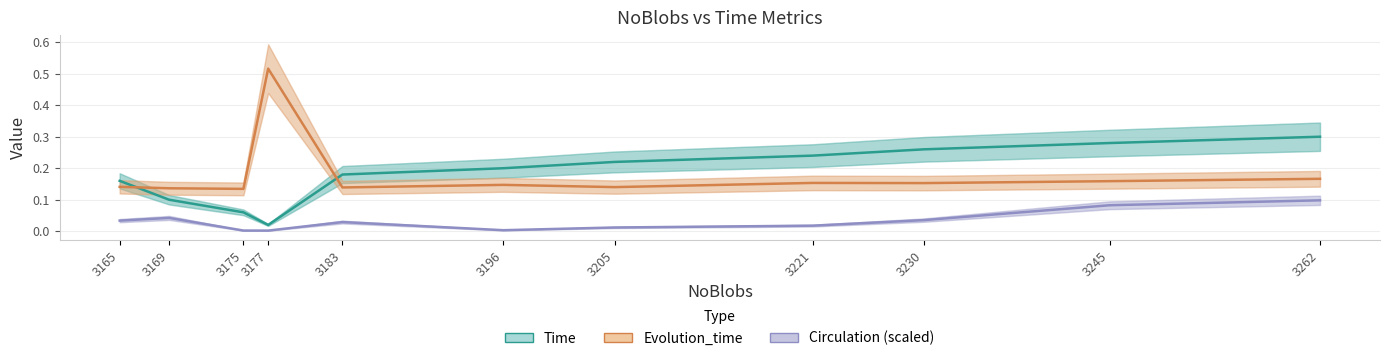

The Evolution_time series shows 0.3 at 3262. True or false?

False